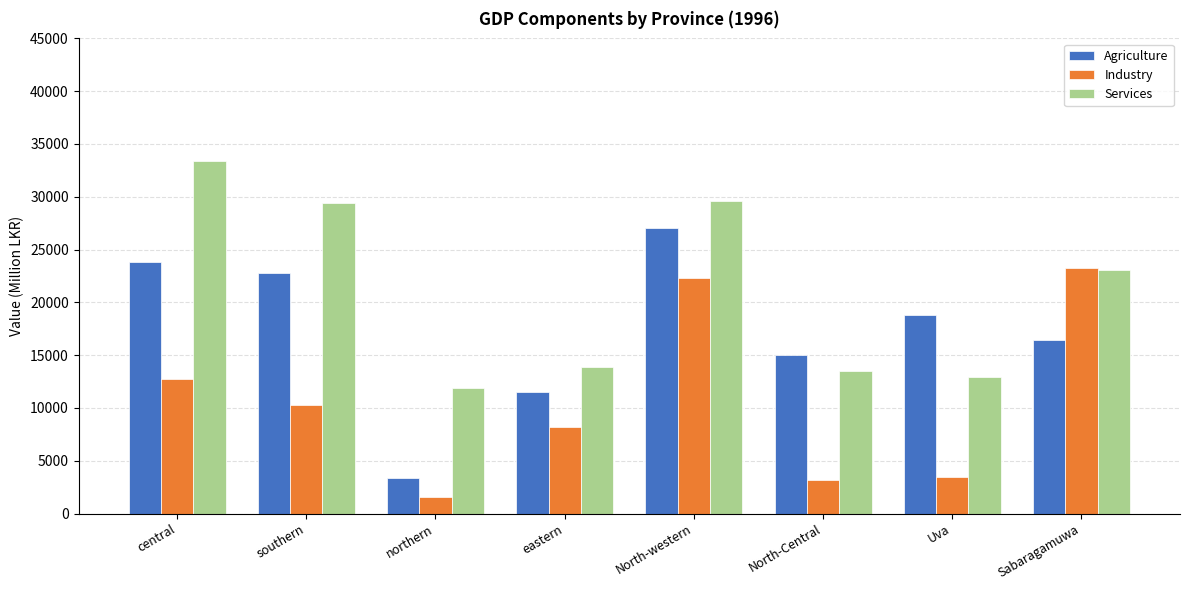

At which category is the sum across all series the highest?

North-western